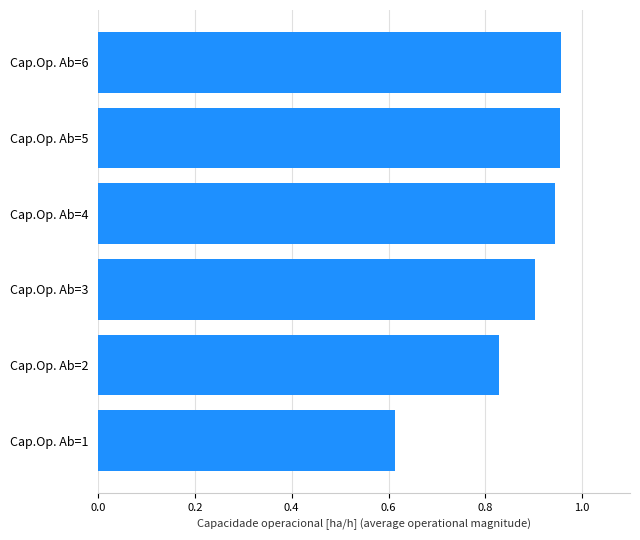

True or false: the data shows 1.5 at Cap.Op. Ab=3.

False